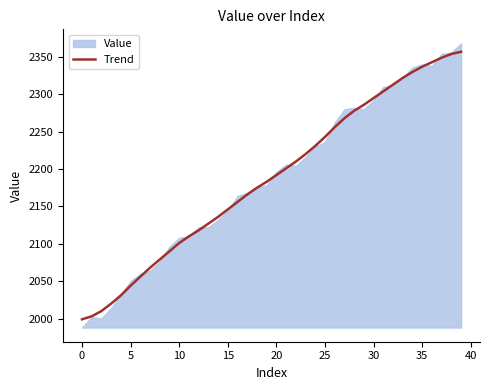

Where does the data first go above 2192?

21